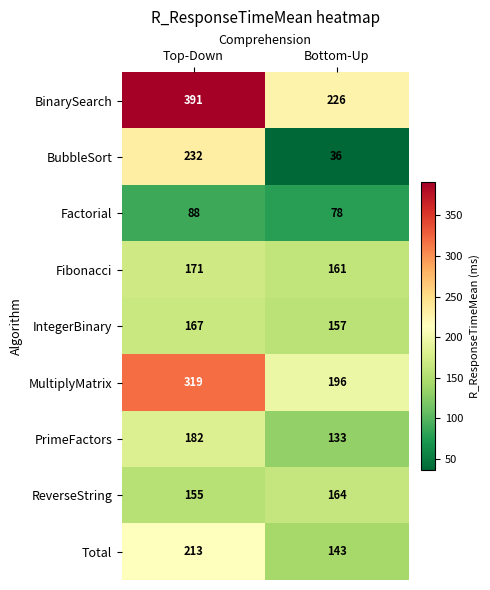

What value does the Total series have at Top-Down?

213